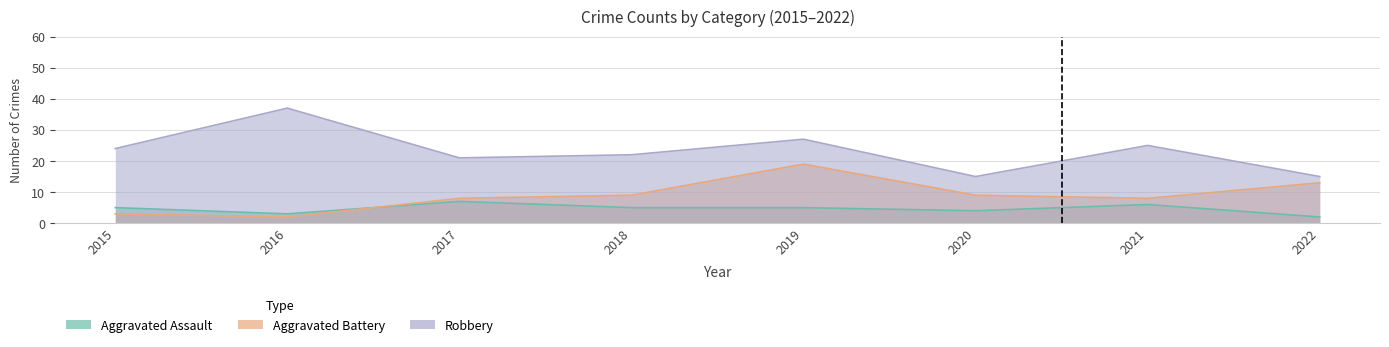

How many data points does each series have?

8